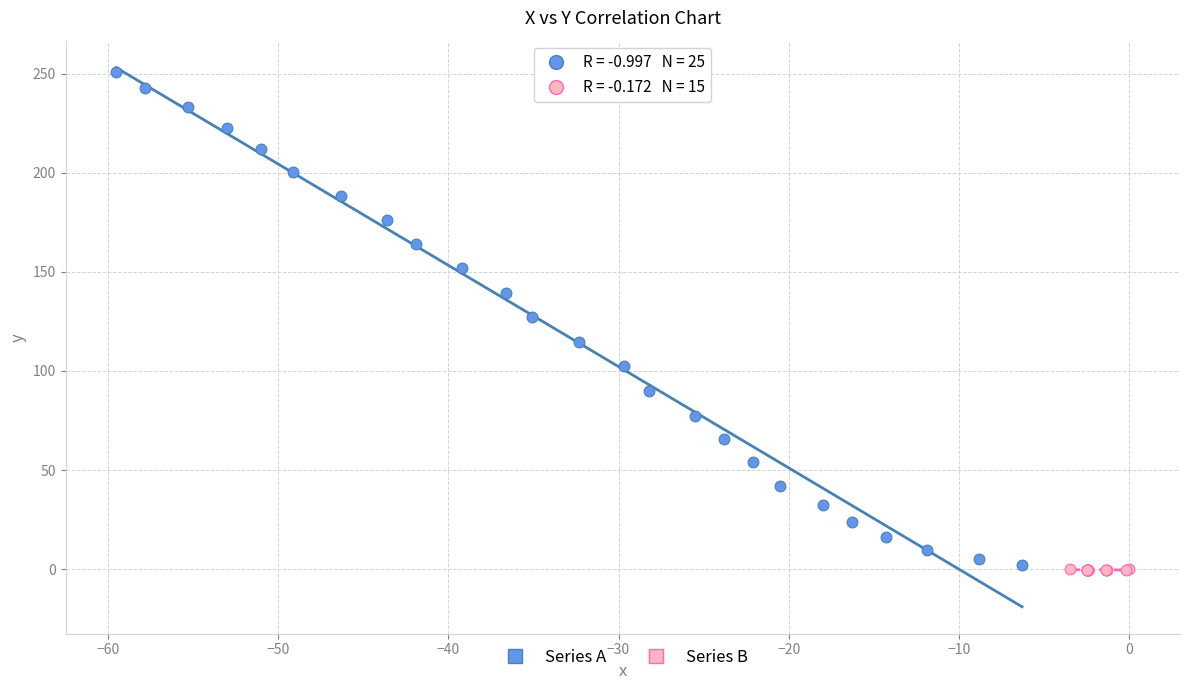

Which series contains the highest Y value?

Series A